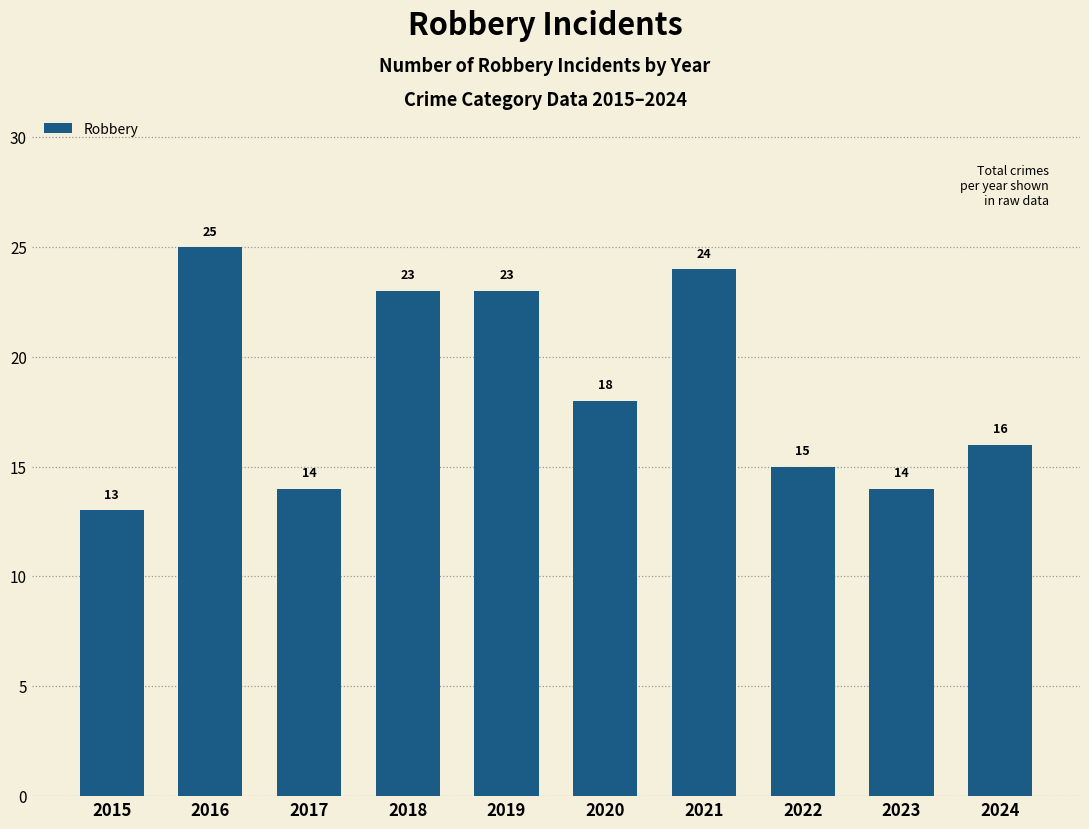

What is the sum of the values at 2016 and 2017?

39